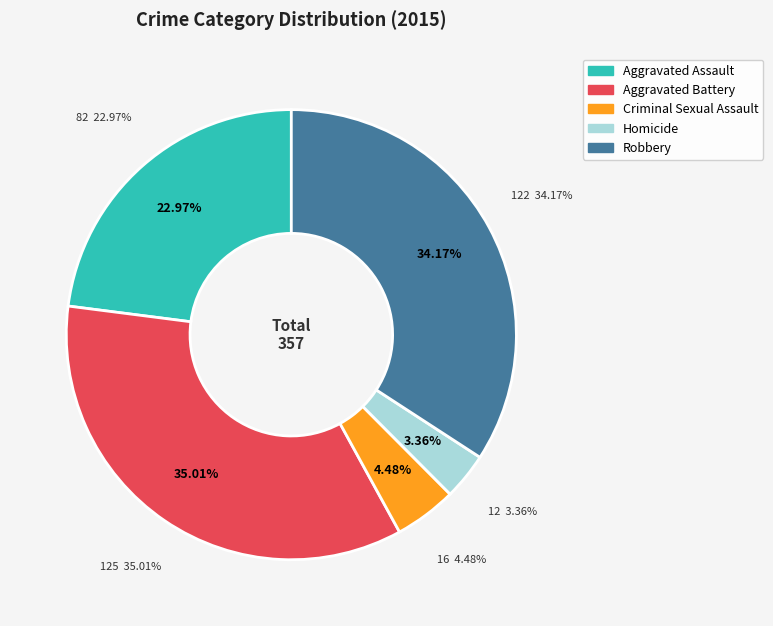

To the nearest percent, what portion does Homicide represent?

3%